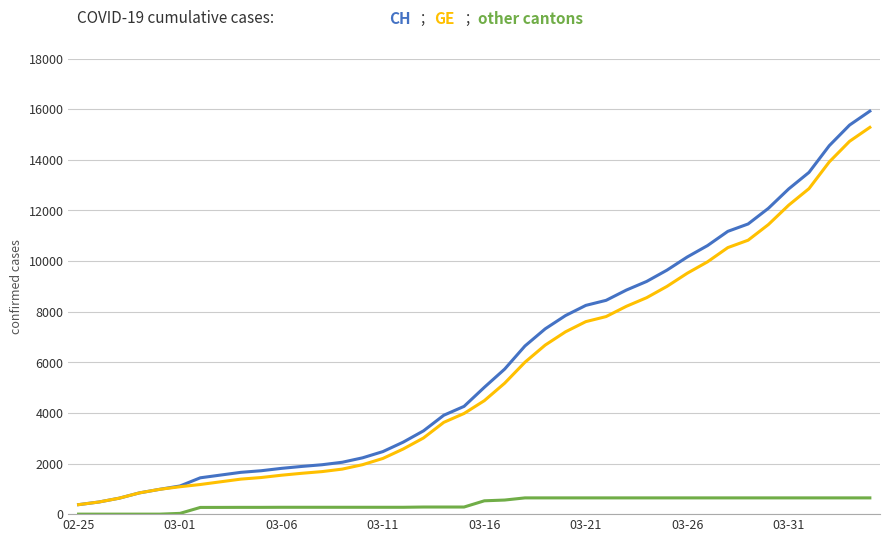

What is the maximum value shown in the chart?

15926